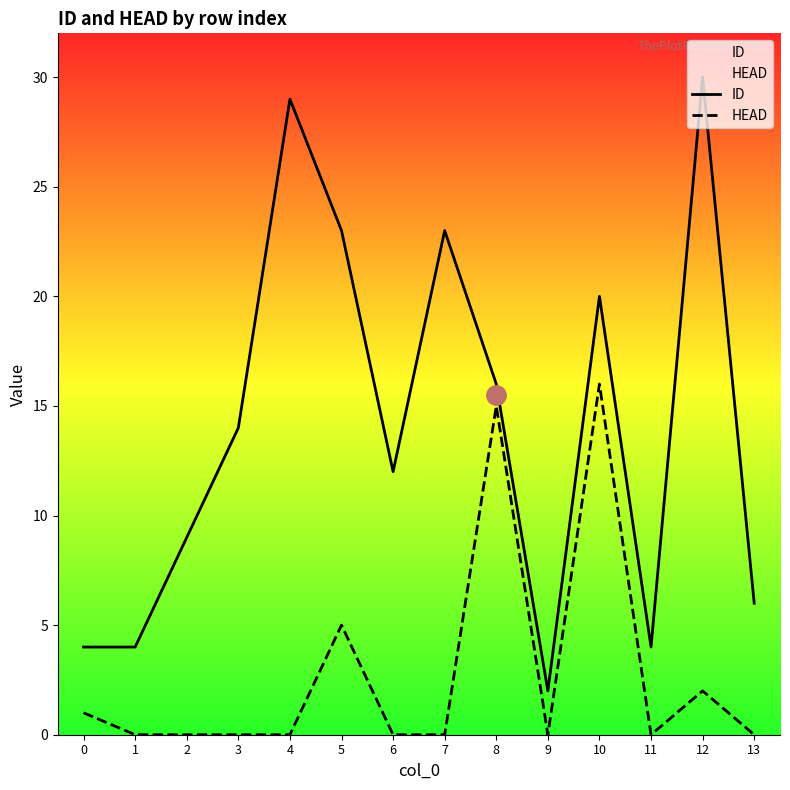

At which category is the sum across all series the highest?

10